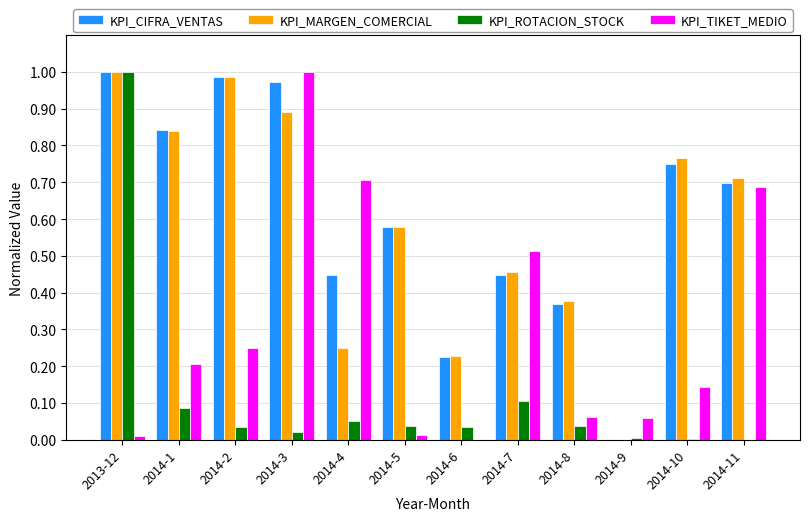

What is the sum of all KPI_CIFRA_VENTAS values?

7.3